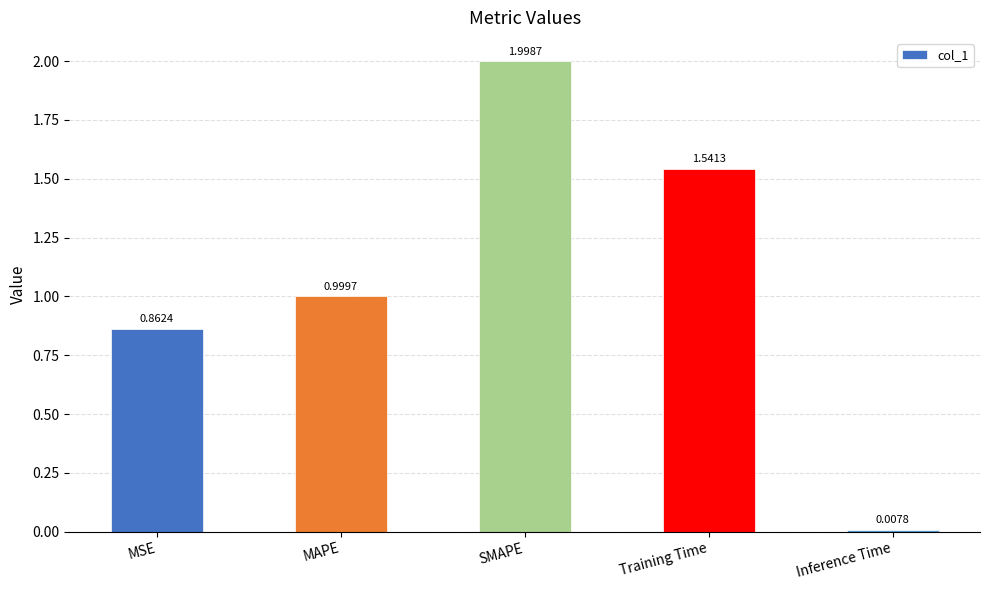

List the labels in order of value, largest first.

SMAPE, Training Time, MAPE, MSE, Inference Time